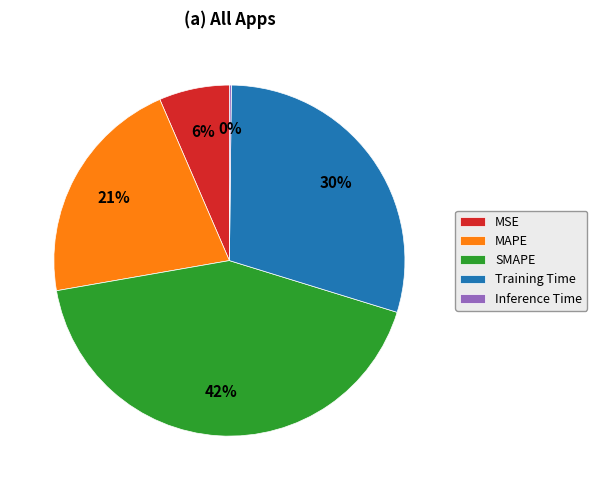

Which slice is the largest?

SMAPE